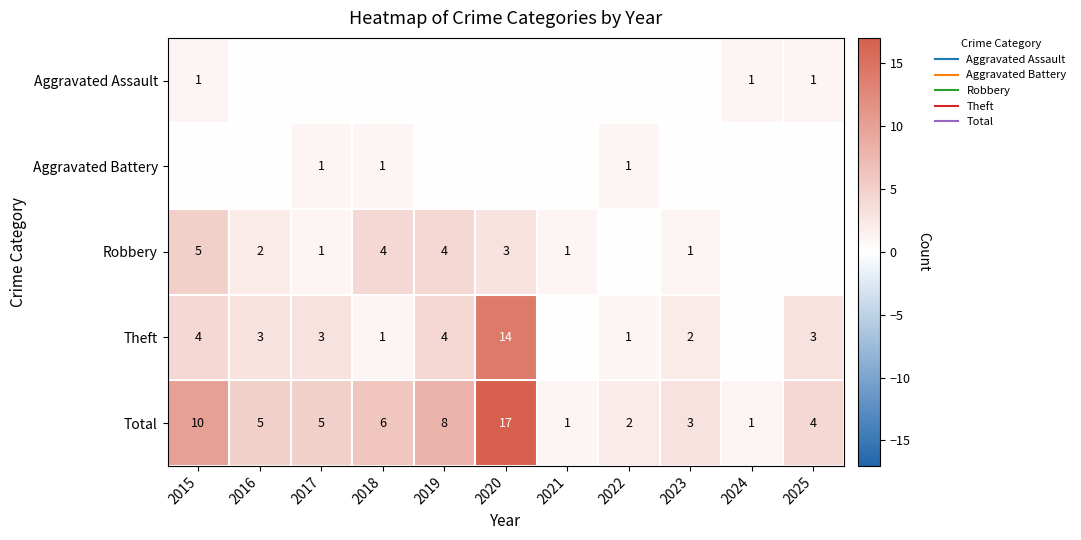

Rank the categories by Robbery value from lowest to highest.

2022, 2024, 2025, 2017, 2021, 2023, 2016, 2020, 2018, 2019, 2015